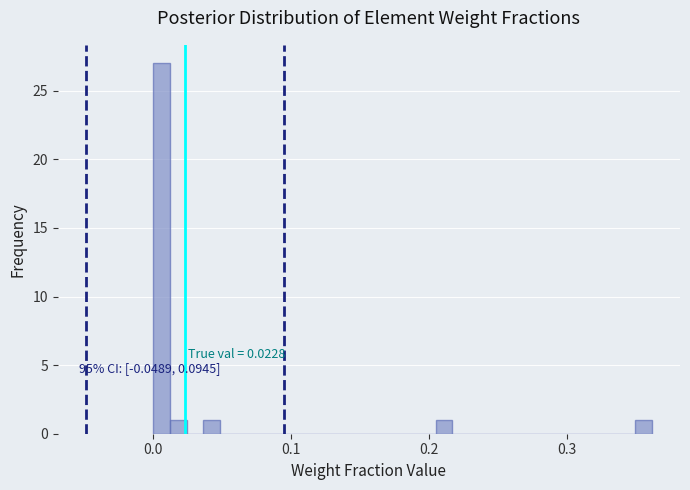

Read against the x-axis, roughly where is the centre of the tallest bar?

0.01